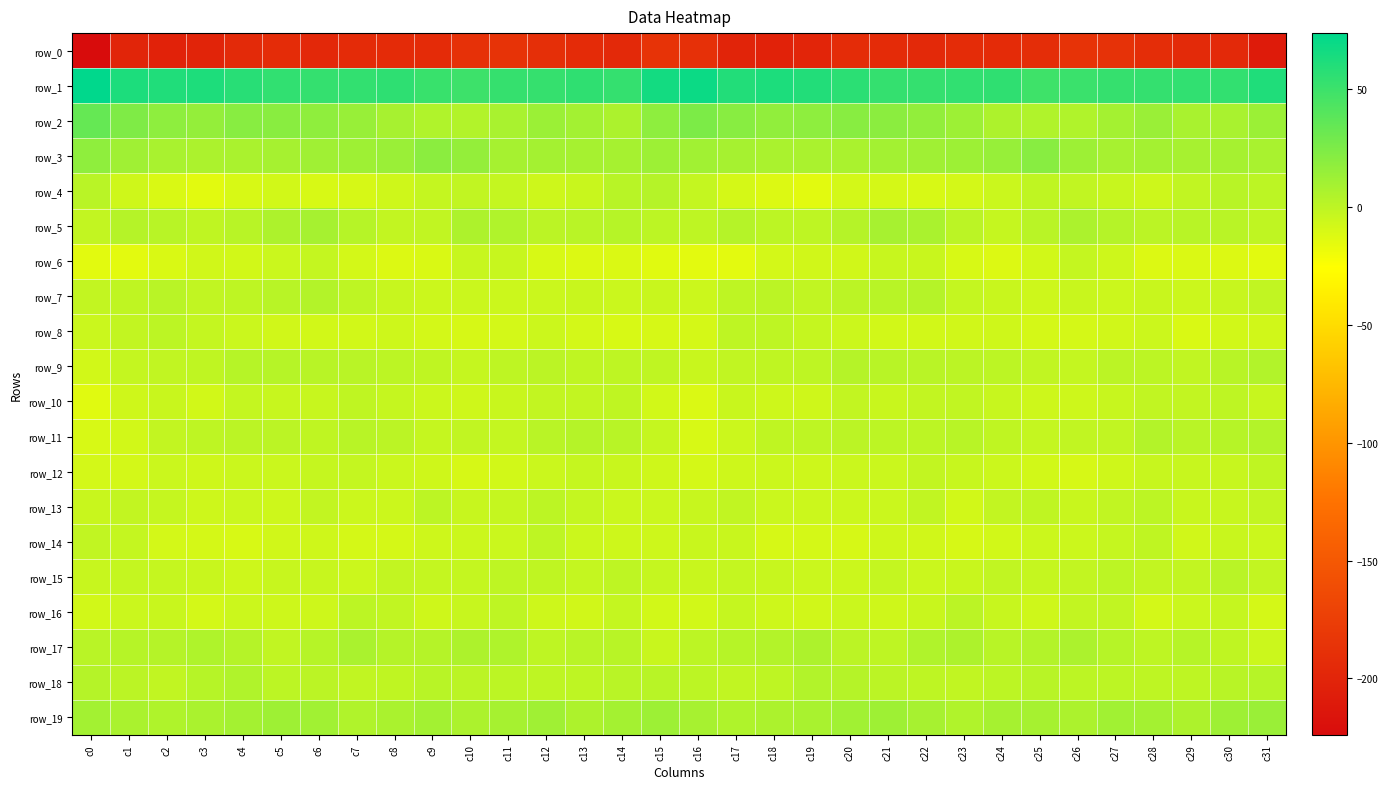

Which series has the widest spread of values?

row_0